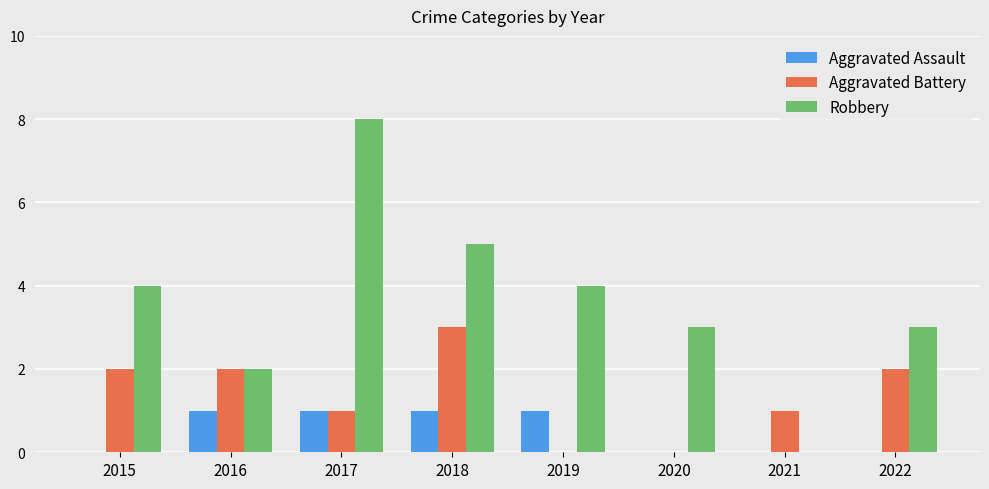

How many groups of bars are there?

8